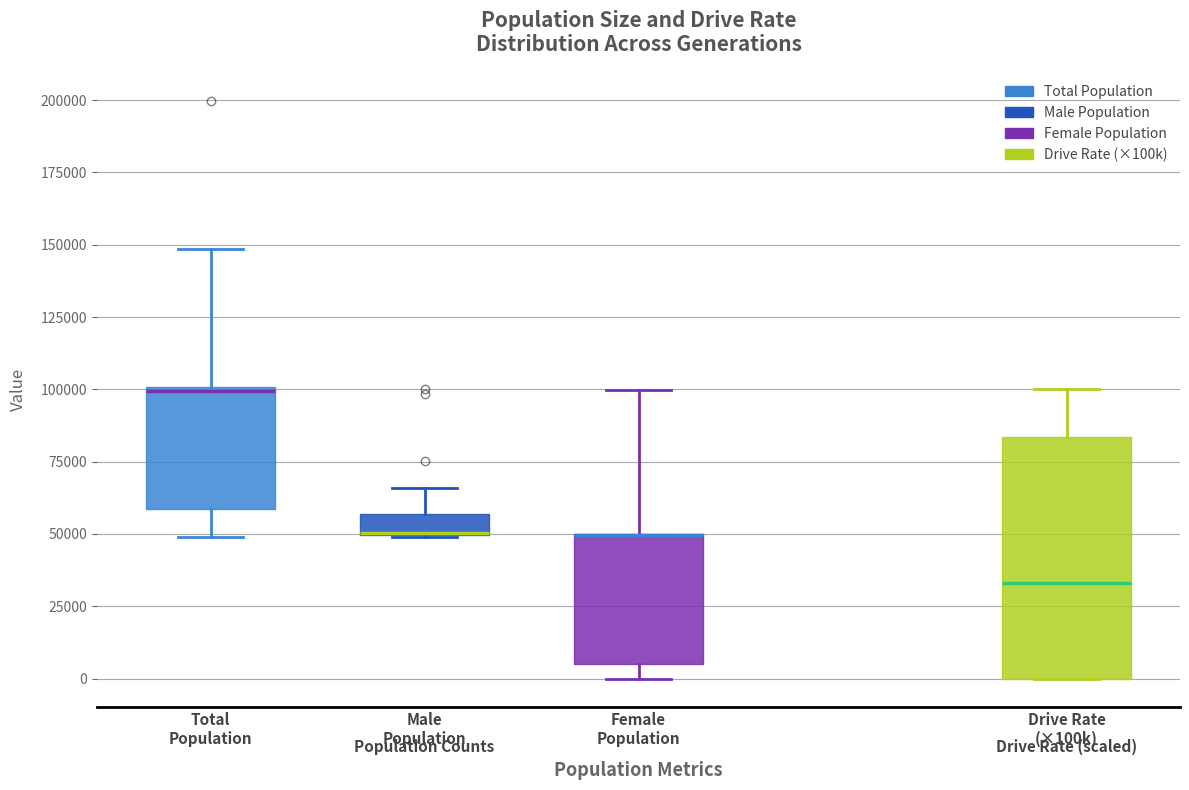

Where is the upper edge of the box for Male Population on the y-axis? The values are not printed on the chart, so give them approximately, as read against the axis.

55000